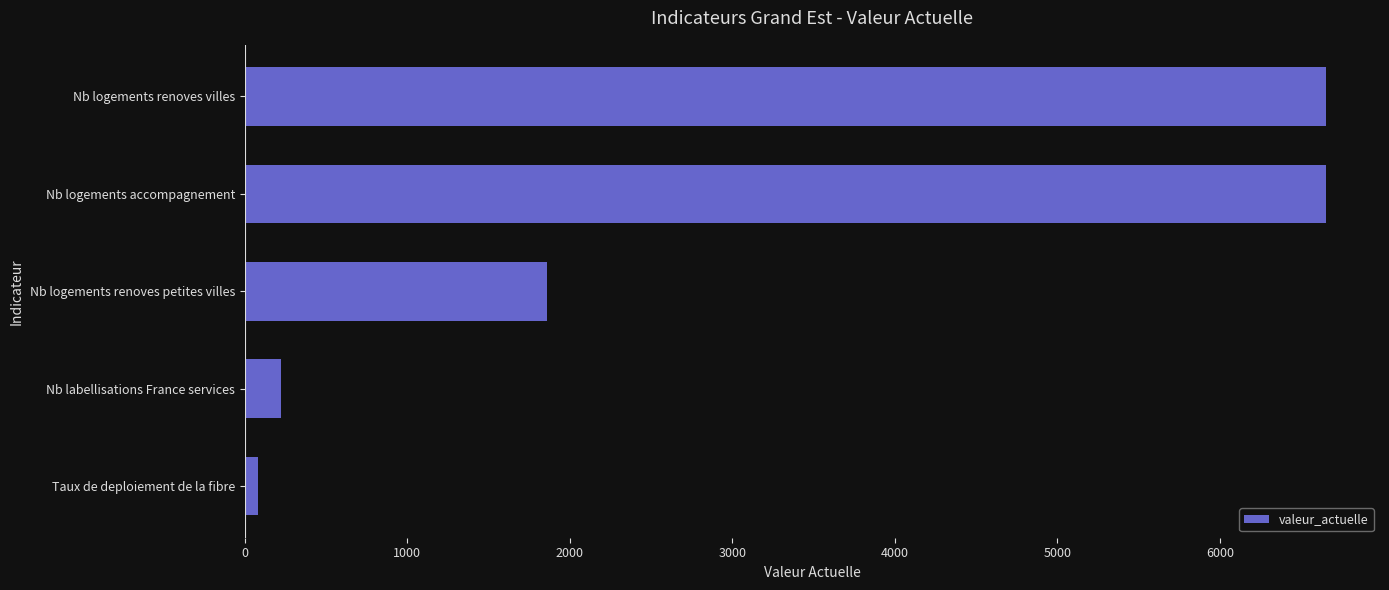

What is the change in value from Nb logements renoves petites villes to Nb labellisations France services?

-1638